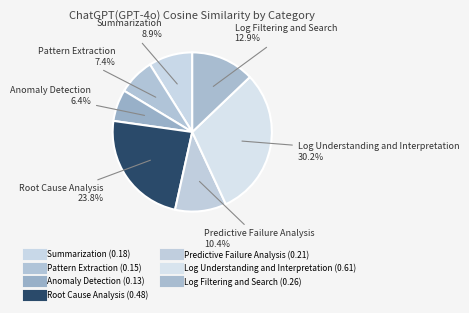

Does Root Cause Analysis represent more than half of the total?

No